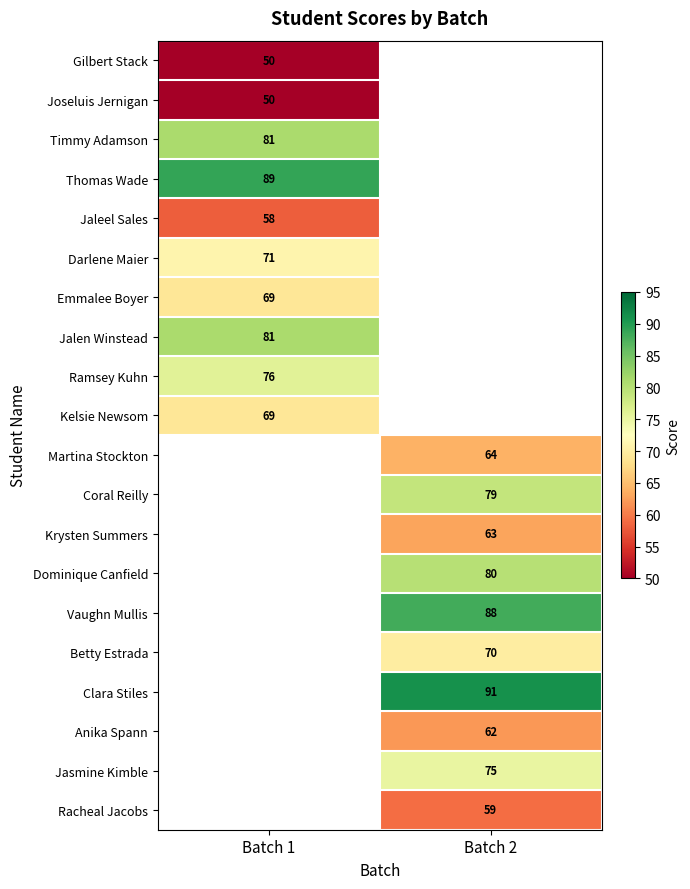

True or false: Dominique Canfield has a value of 140 at Batch 2.

False